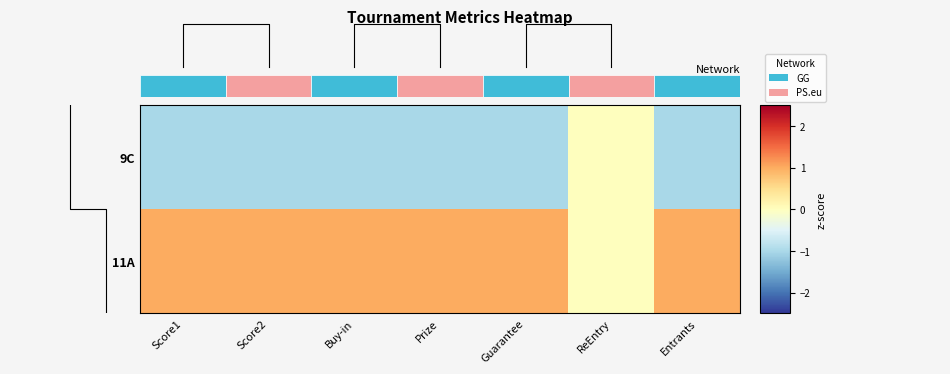

Is it true that 9C equals -1 at Score1?

True